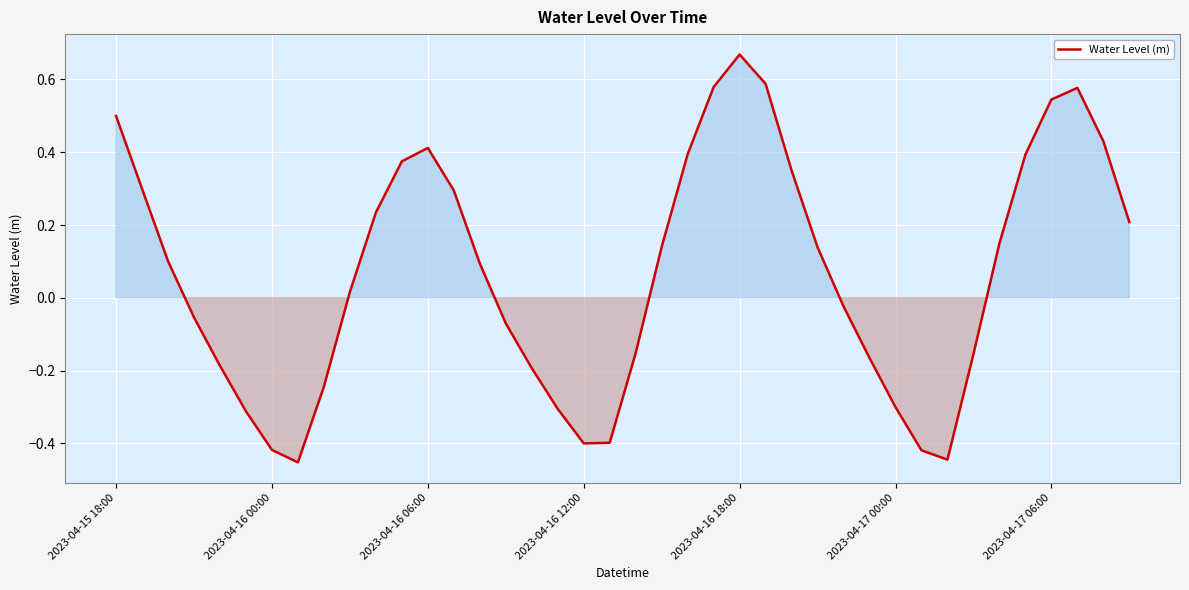

Does the chart display data point markers on the line(s)?

No